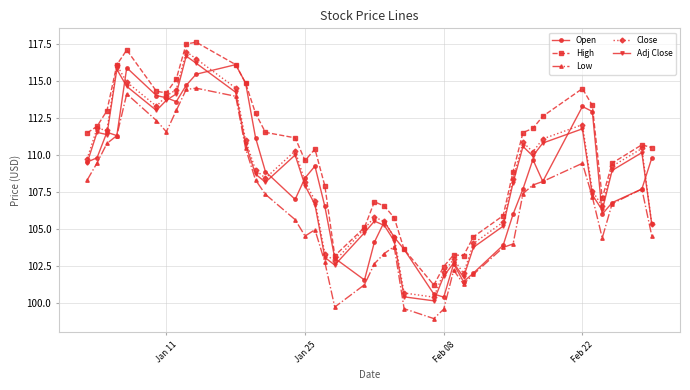

True or false: Low and High cross at least once.

False